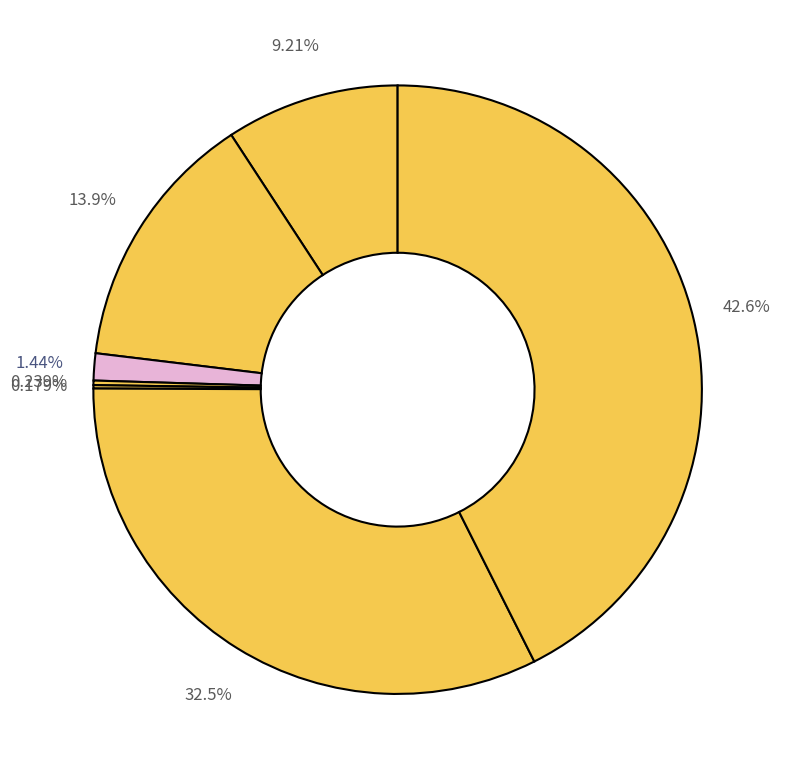

Rank the categories by value from highest to lowest.

Theft, Robbery, Aggravated Battery, Aggravated Assault, Criminal Sexual Assault, Homicide, Motor Vehicle Theft